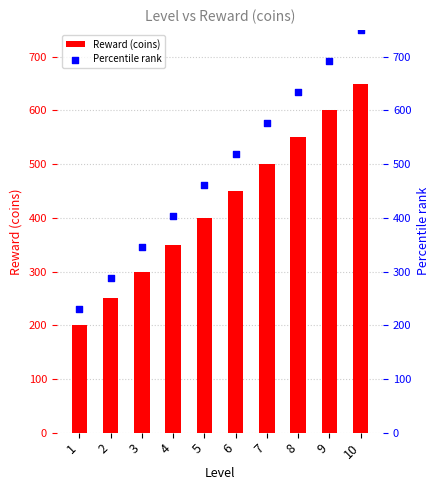

At how many categories does at least one series exceed 424?

6